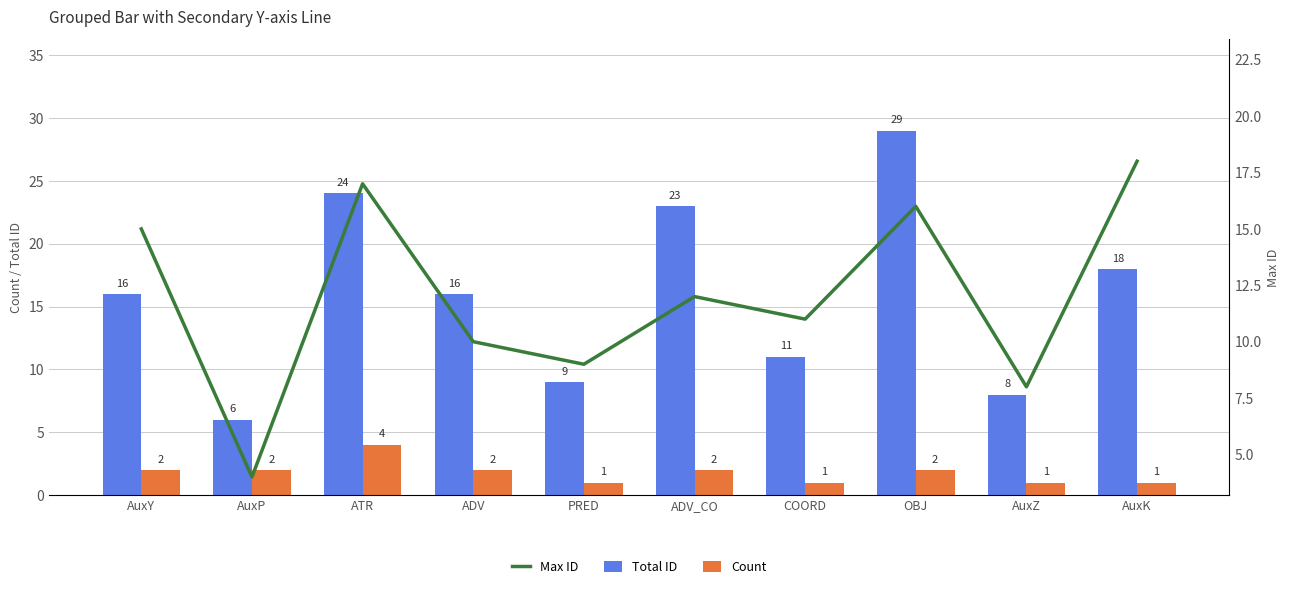

What is the difference between the Total ID values at COORD and AuxP?

5